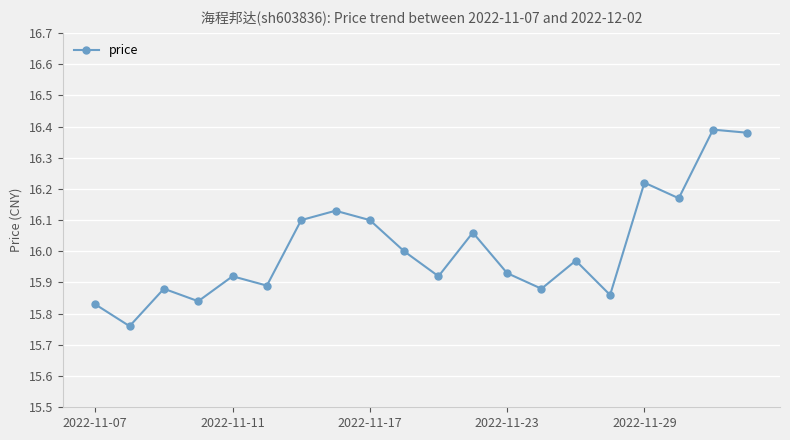

How many interior local valleys (lower than both neighbors) does the data have?

7